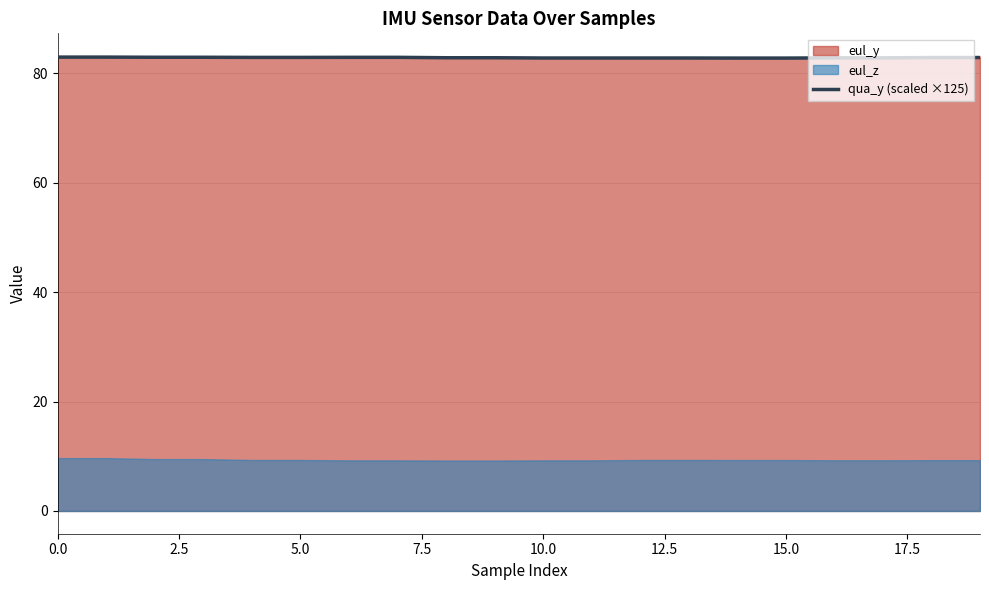

Reading right to left, what are all the values shown in this chart?

82.8	82.8	82.8	82.8	82.7	82.7	82.8	82.8	82.8	82.8	82.8	82.8	82.9	82.9	82.9	82.9	82.9	82.9	82.9	82.9